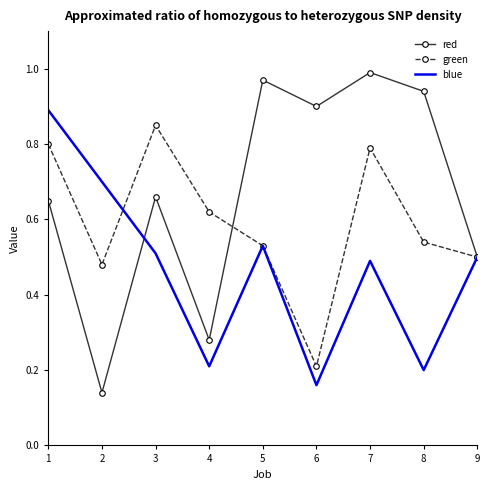

Where is green nearest to the value 0?

6